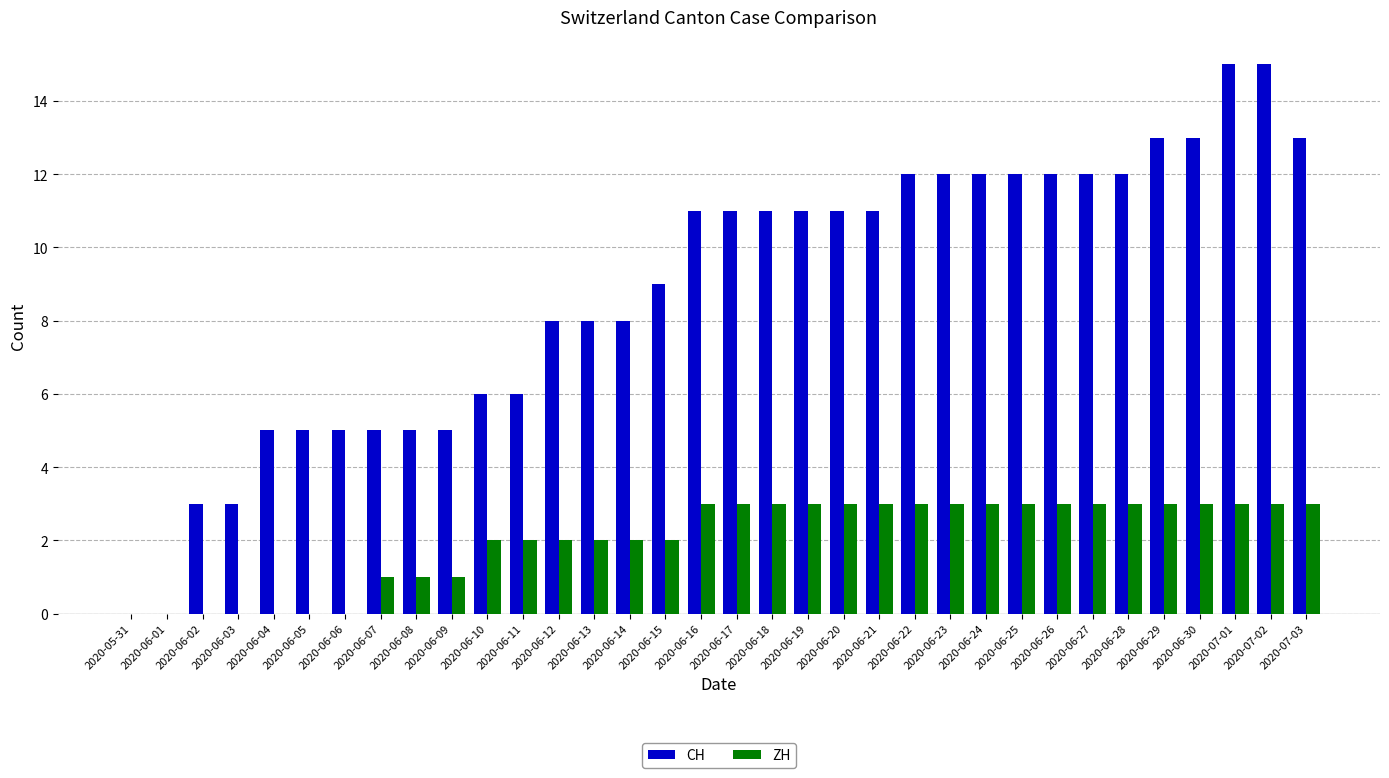

Reading right to left, what are all the values shown in this chart?

CH: 13	15	15	13	13	12	12	12	12	12	12	12	11	11	11	11	11	11	9	8	8	8	6	6	5	5	5	5	5	5	3	3	0	0
ZH: 3	3	3	3	3	3	3	3	3	3	3	3	3	3	3	3	3	3	2	2	2	2	2	2	1	1	1	0	0	0	0	0	0	0